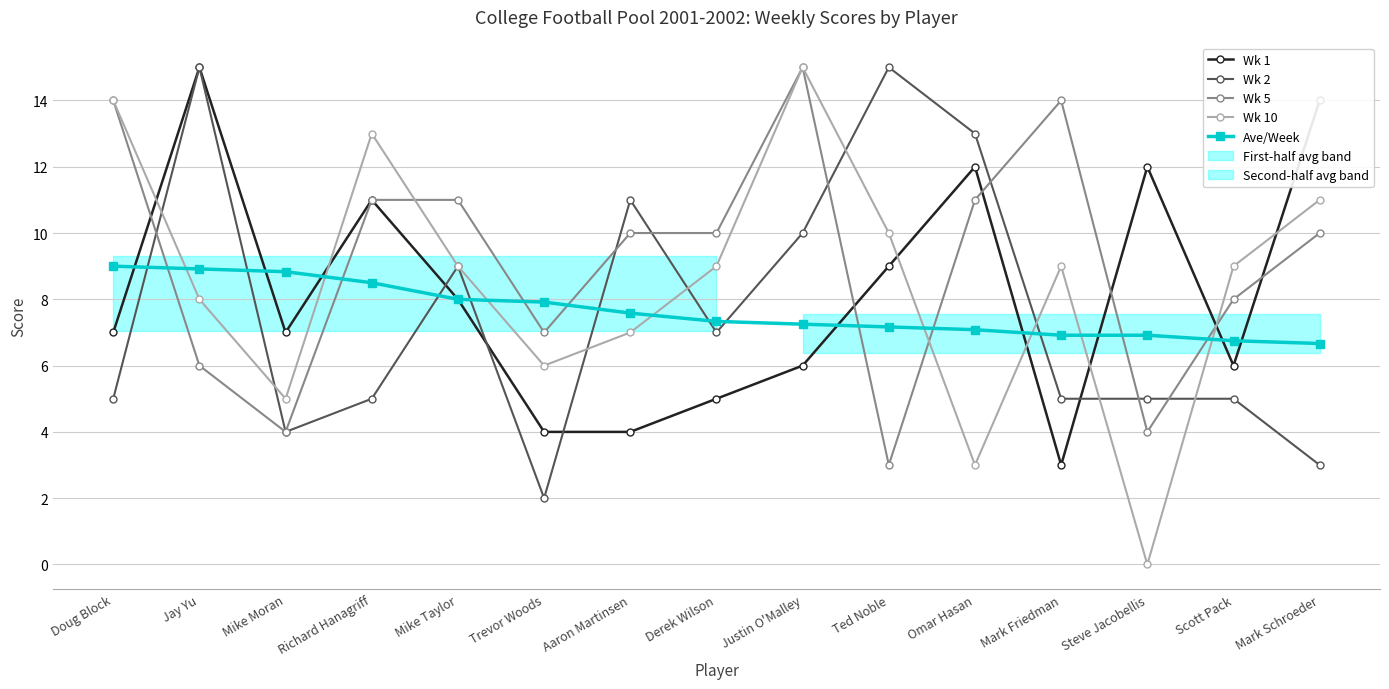

The value of Wk 10 at Mike Taylor is 9.0. True or false?

True